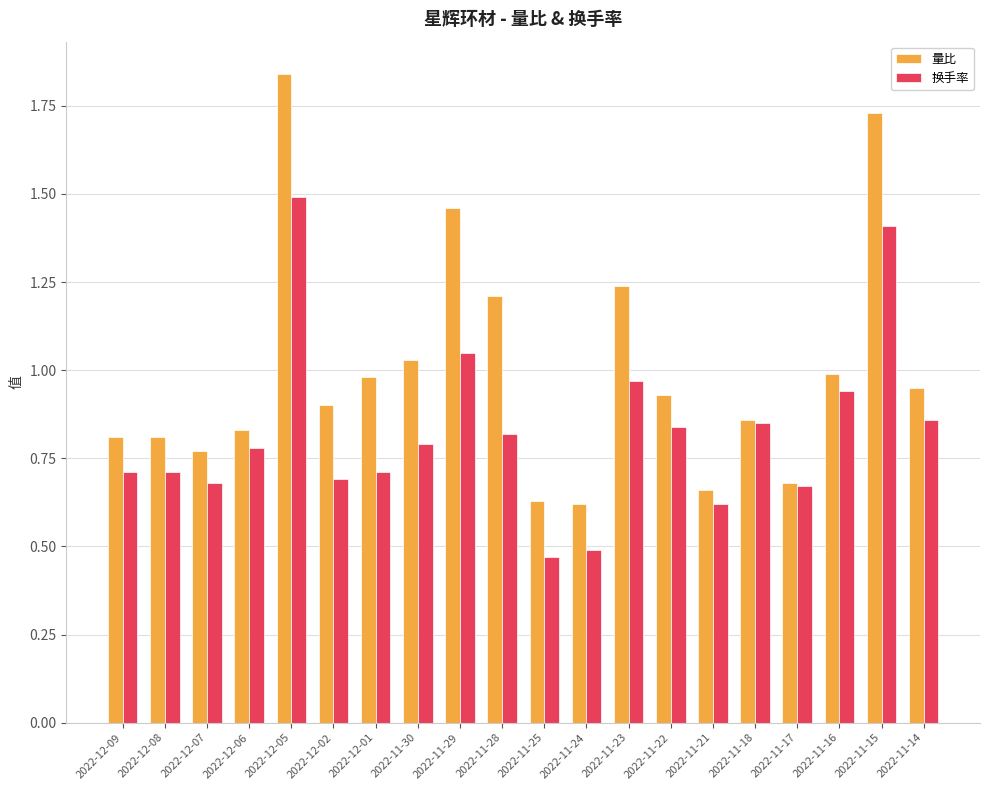

Which category has the highest value across all series?

2022-12-05